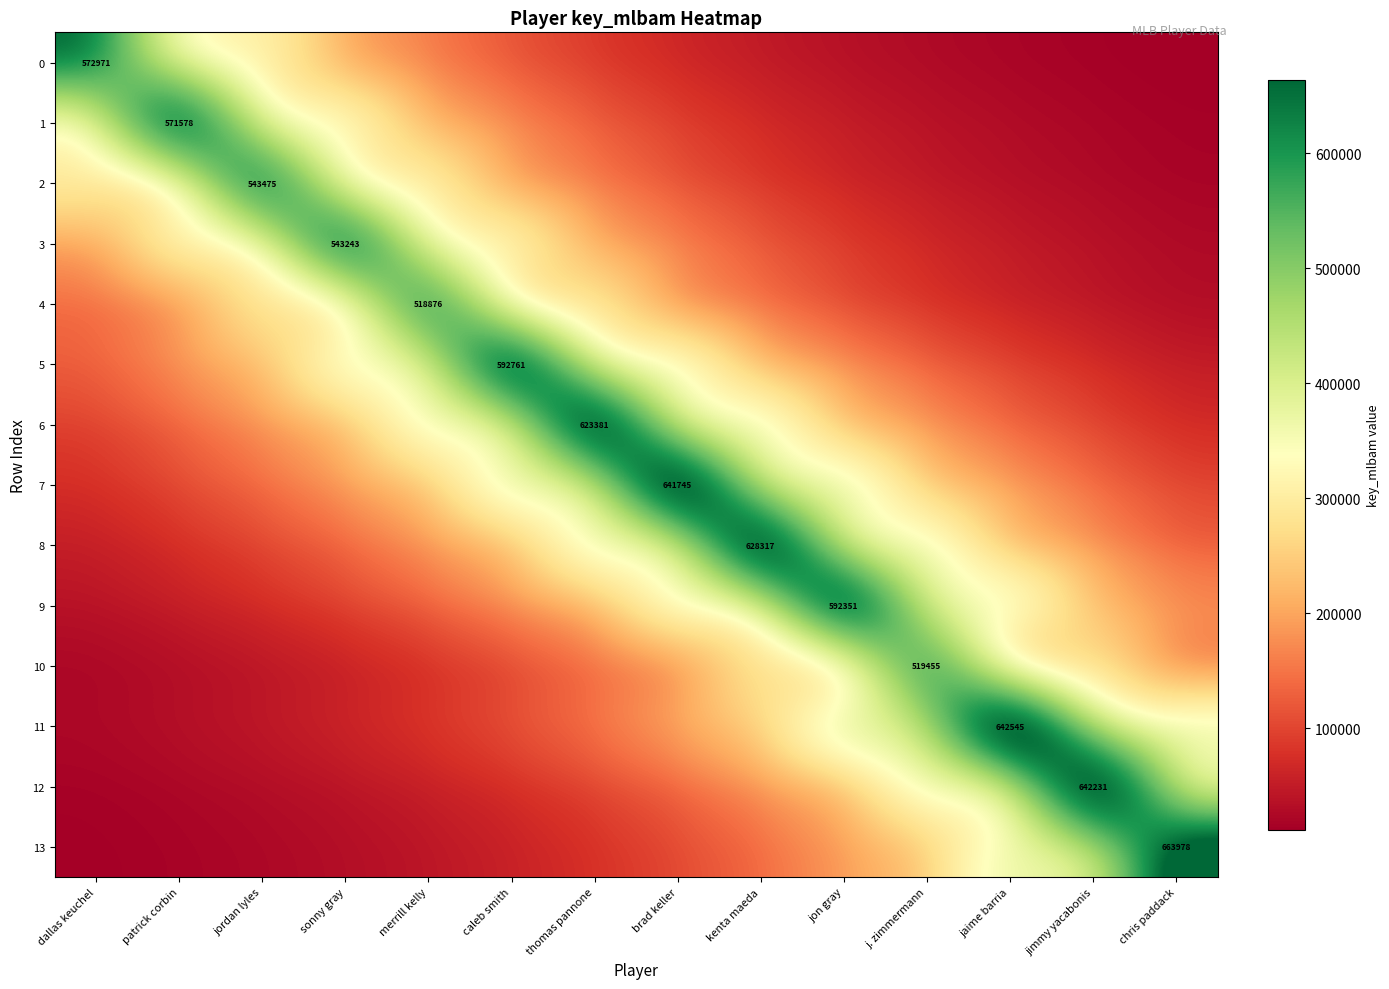

Rank the categories by 10 value from lowest to highest.

dallas keuchel, patrick corbin, jordan lyles, sonny gray, merrill kelly, caleb smith, thomas pannone, brad keller, chris paddack, kenta maeda, jimmy yacabonis, jon gray, jaime barria, j. zimmermann